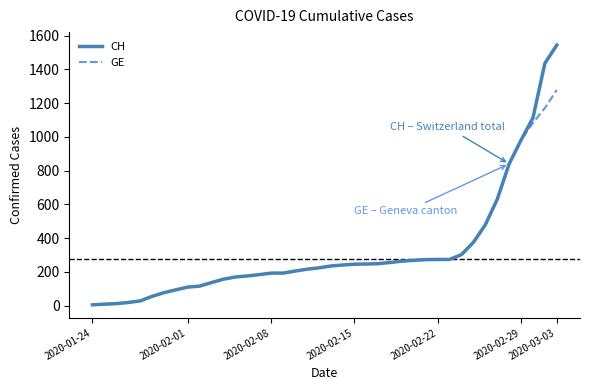

How many distinct data groups are displayed?

2